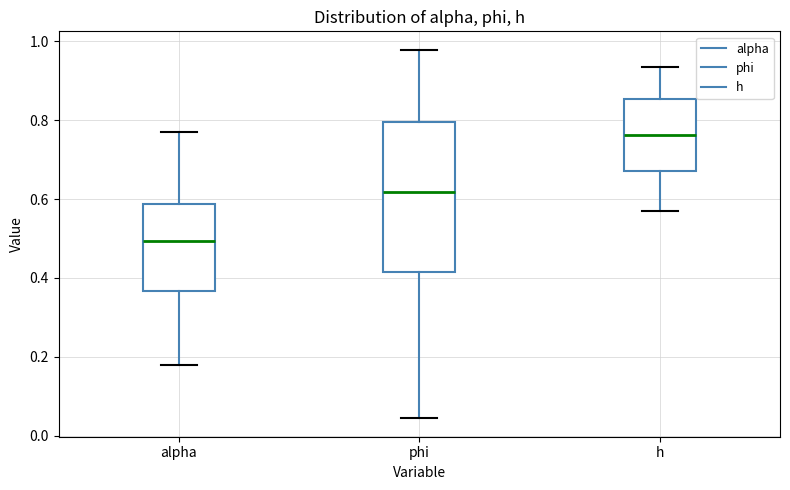

Reading left to right, read every box against the y-axis: the position of its median line, the range the box covers, and the ends of its whiskers. The values are not printed on the chart, so give them approximately, as read against the axis.

alpha: median 0.50, box 0.36 to 0.58, whiskers 0.18 to 0.78
phi: median 0.62, box 0.42 to 0.80, whiskers 0.04 to 0.98
h: median 0.76, box 0.68 to 0.86, whiskers 0.56 to 0.94